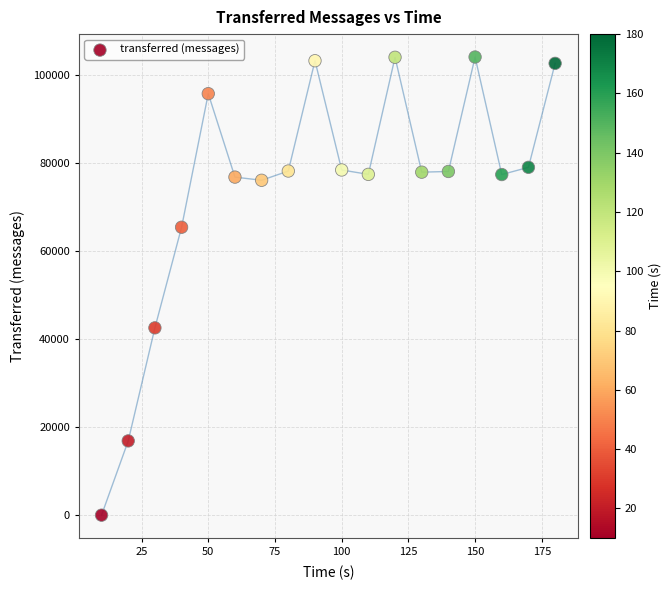

What Y value in the scatter plot is closest to 52000?

42520